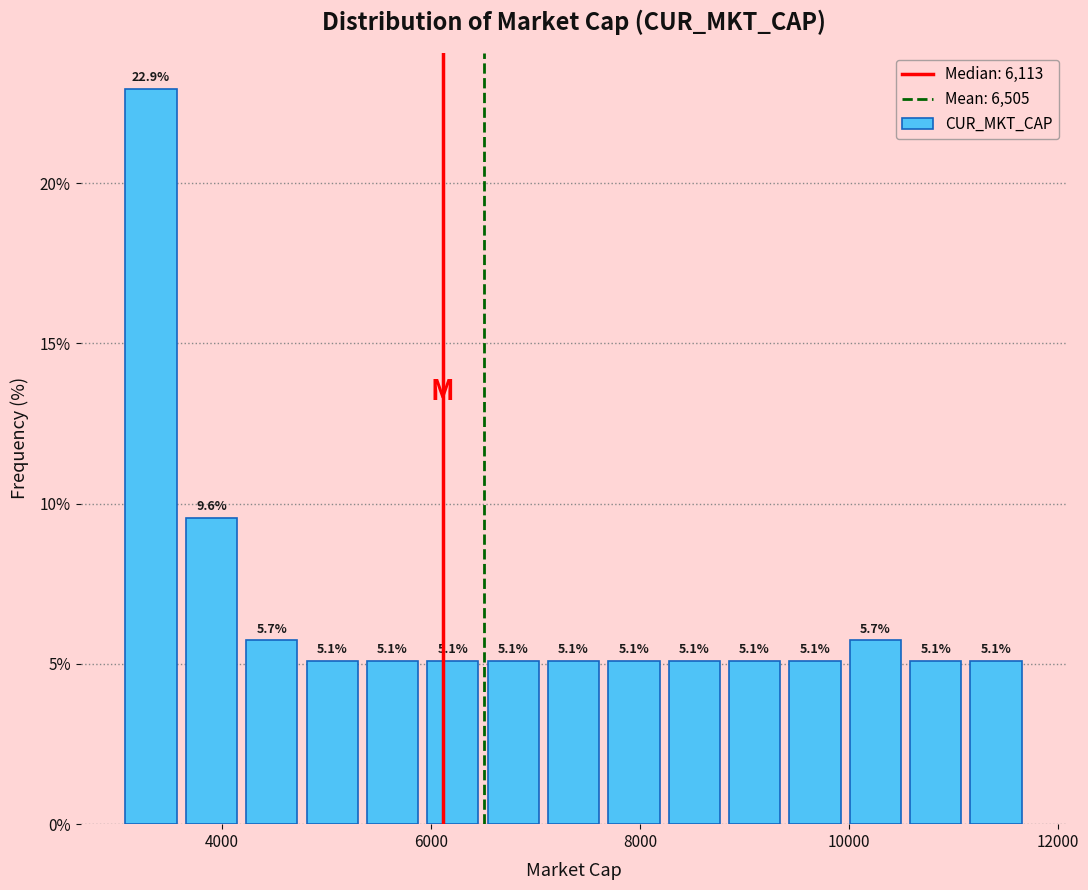

Read against the x-axis, roughly where is the centre of the tallest bar?

3400